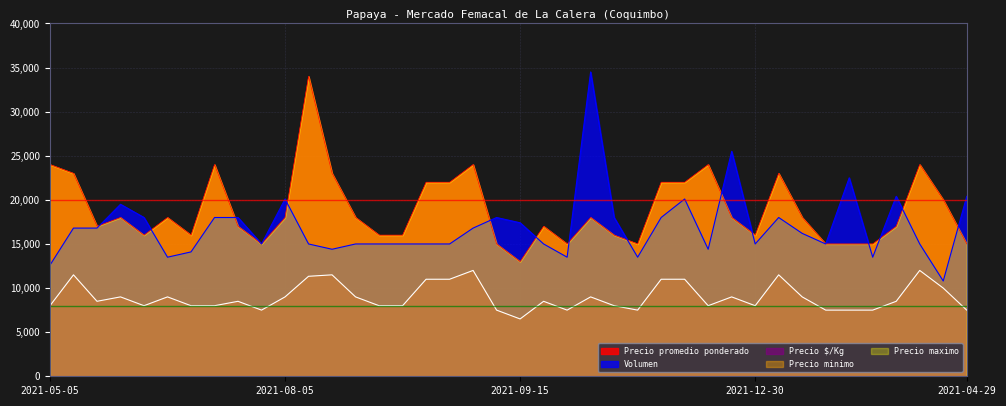

What is the label of the 8th point from the right?

2022-02-10